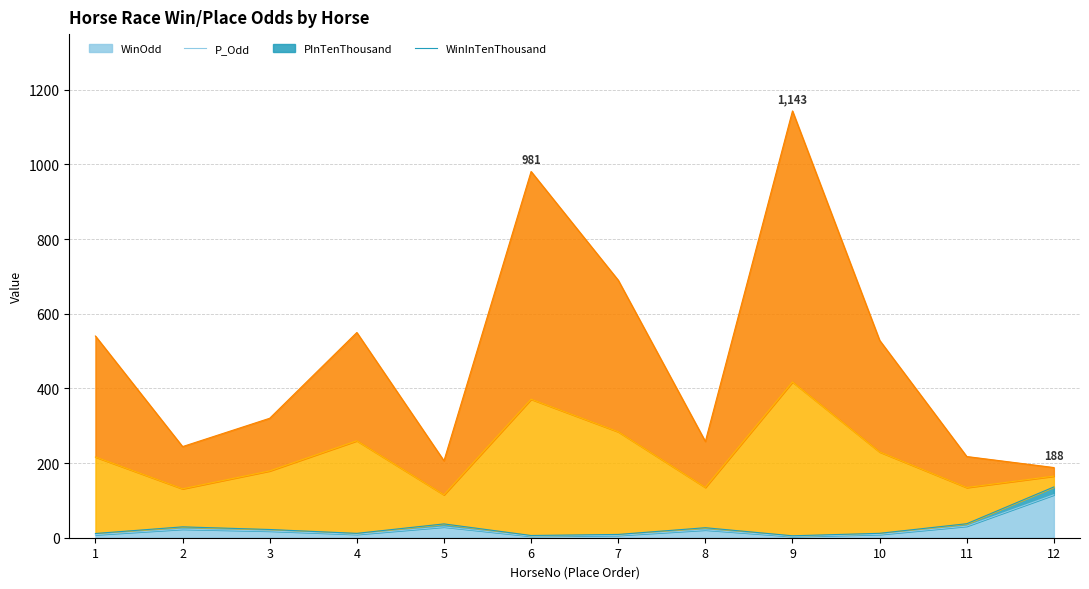

What is the maximum value for P_Odd?

136.0